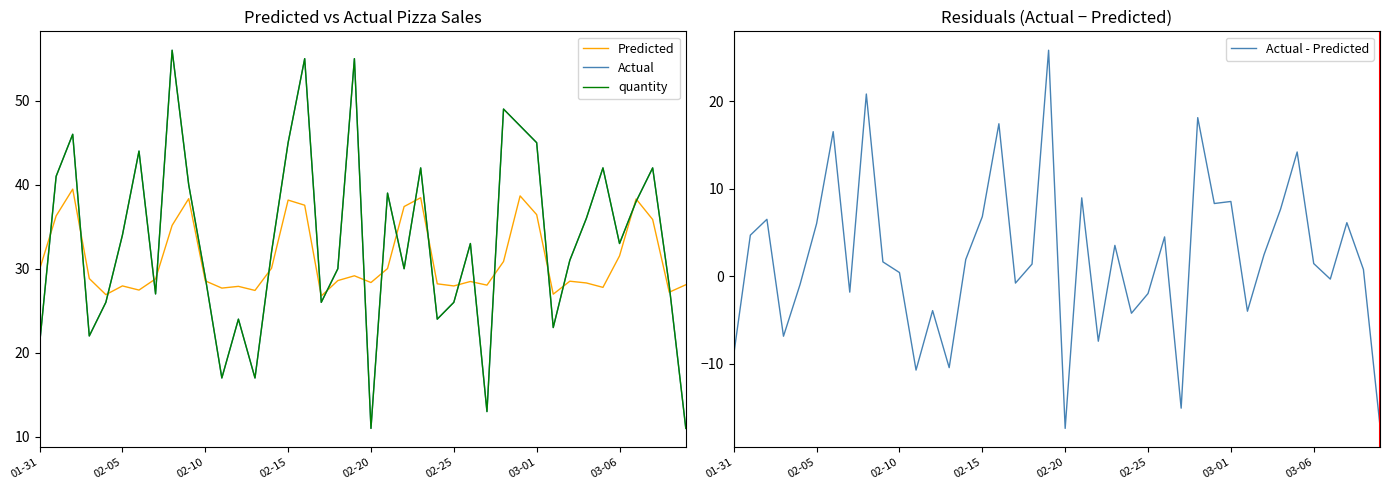

What is the value of the Actual - Predicted point at the 10th from the left?

1.7